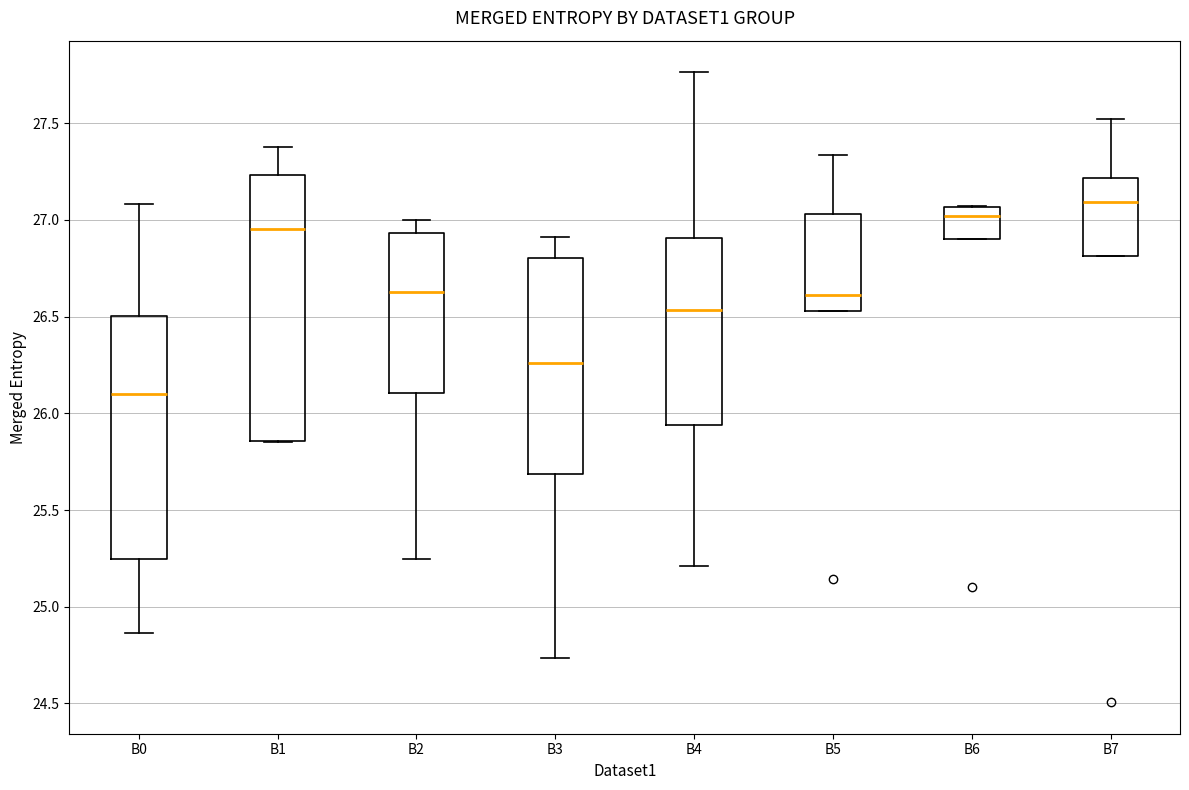

Reading left to right, transcribe this box plot: for each box, give where its median line is, the range the box spans, and where its two whiskers end, as read against the y-axis. The values are not printed on the chart, so give them approximately, as read against the axis.

B0: median 26.10, box 25.25 to 26.50, whiskers 24.85 to 27.10
B1: median 26.95, box 25.85 to 27.25, whiskers 25.85 to 27.35
B2: median 26.60, box 26.10 to 26.95, whiskers 25.25 to 27.00
B3: median 26.25, box 25.70 to 26.80, whiskers 24.75 to 26.90
B4: median 26.55, box 25.95 to 26.90, whiskers 25.20 to 27.75
B5: median 26.60, box 26.55 to 27.05, whiskers 26.55 to 27.35
B6: median 27.00, box 26.90 to 27.05, whiskers 26.90 to 27.05
B7: median 27.10, box 26.80 to 27.20, whiskers 26.80 to 27.50